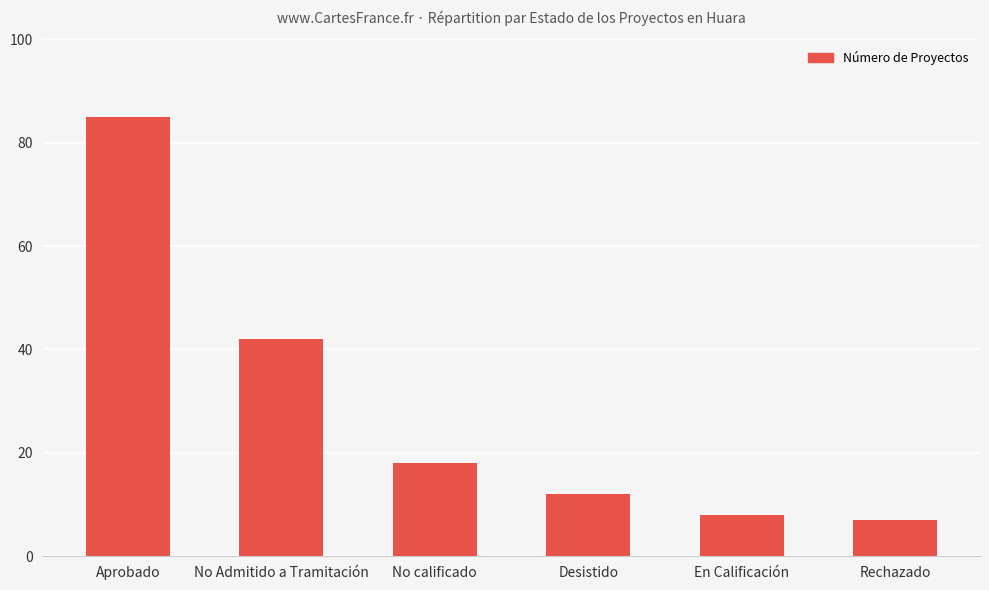

Where does the data first go above 18?

Aprobado